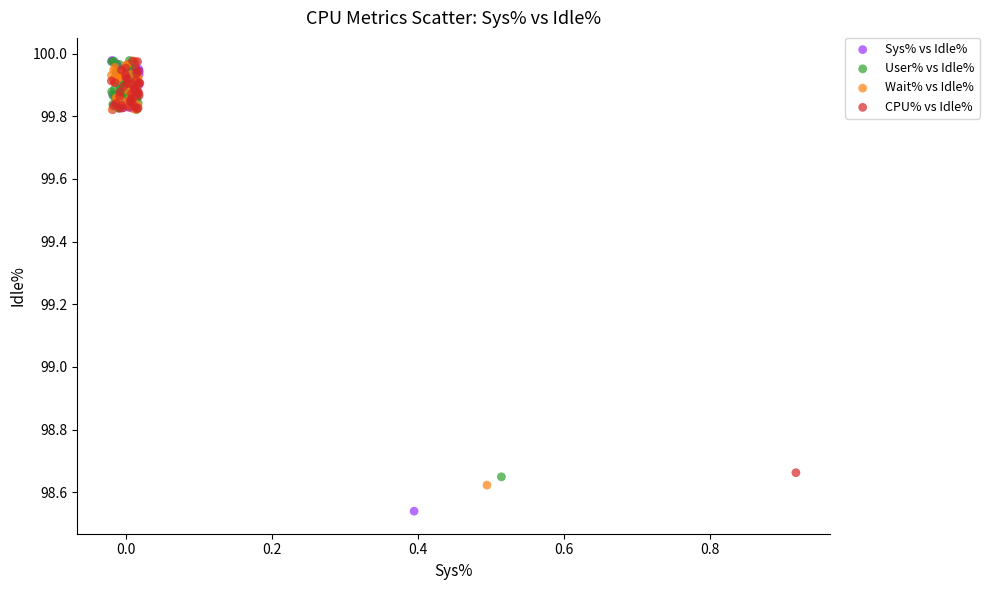

Which series reaches the minimum Y coordinate?

Sys% vs Idle%